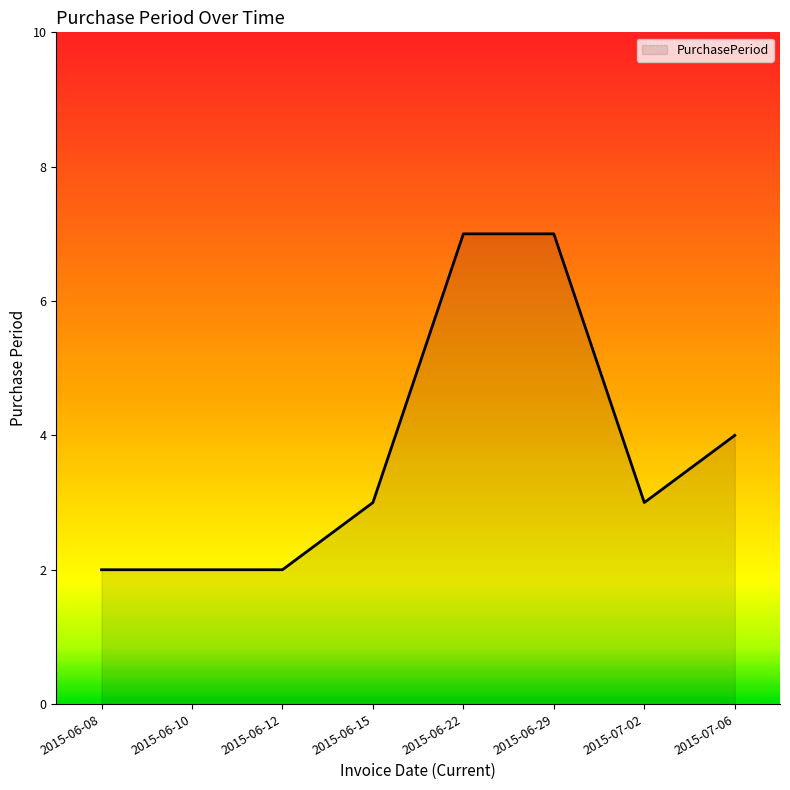

What is the maximum value shown in the chart?

7